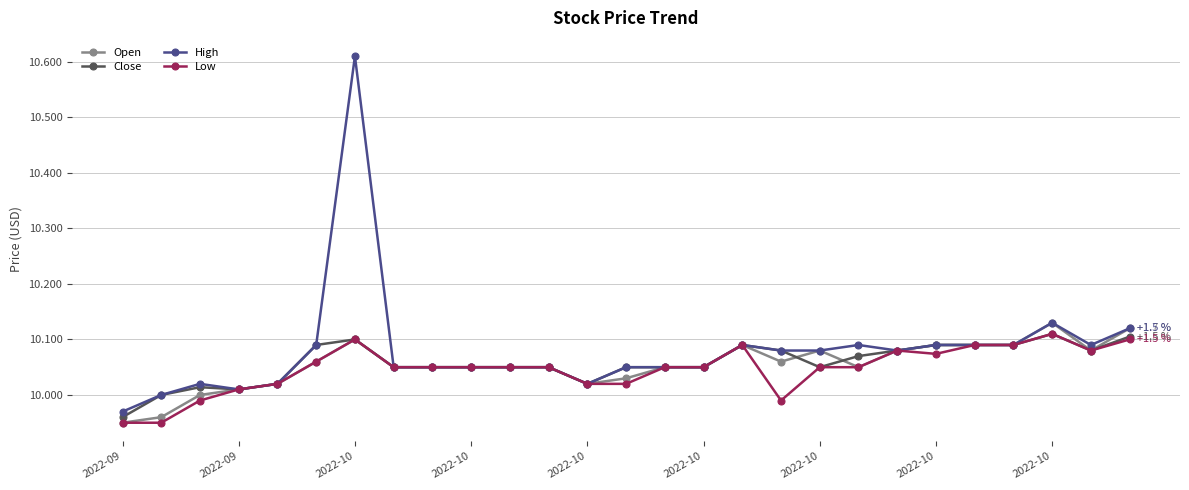

At how many categories does at least one series exceed 9?

27